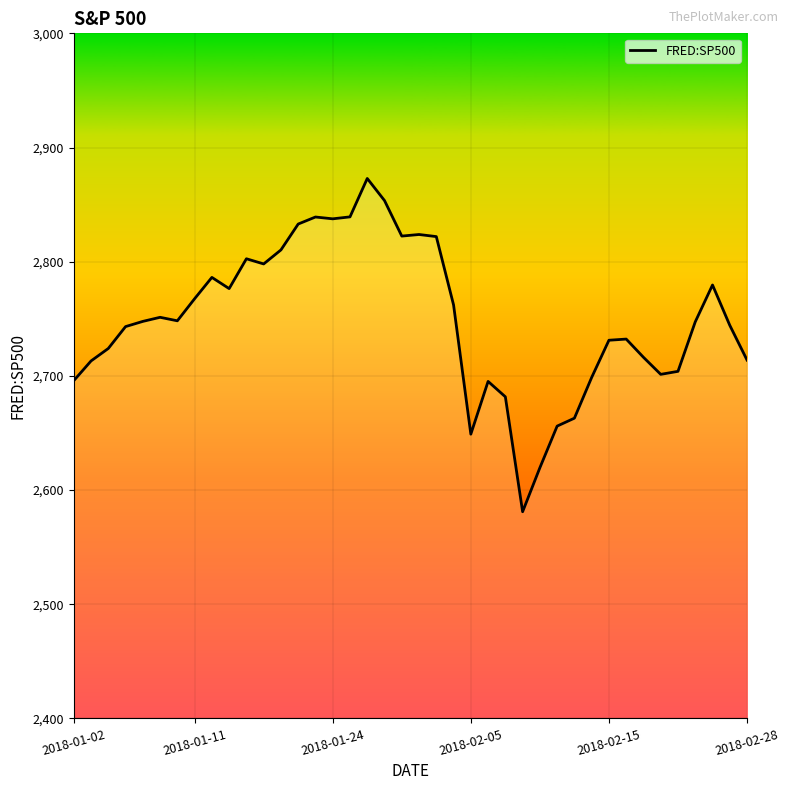

What is the difference between the maximum and minimum values?

291.9